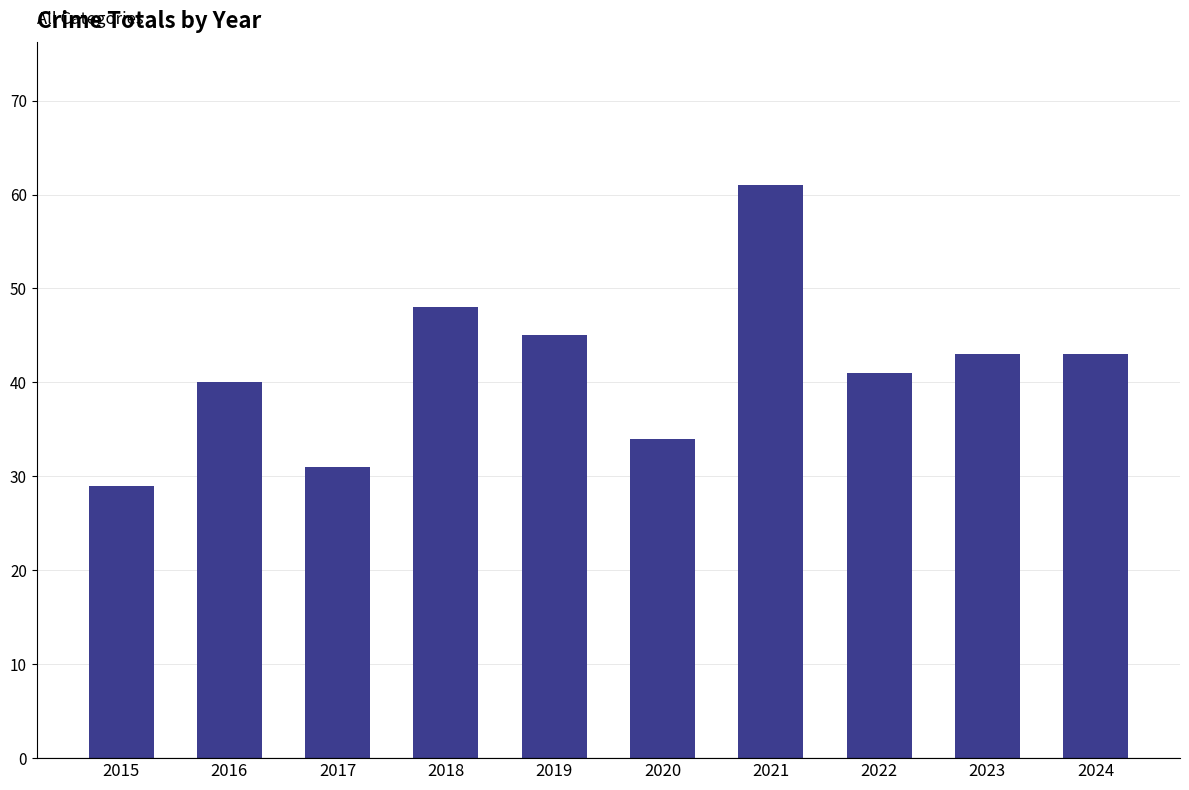

What is the sum of all values?

415